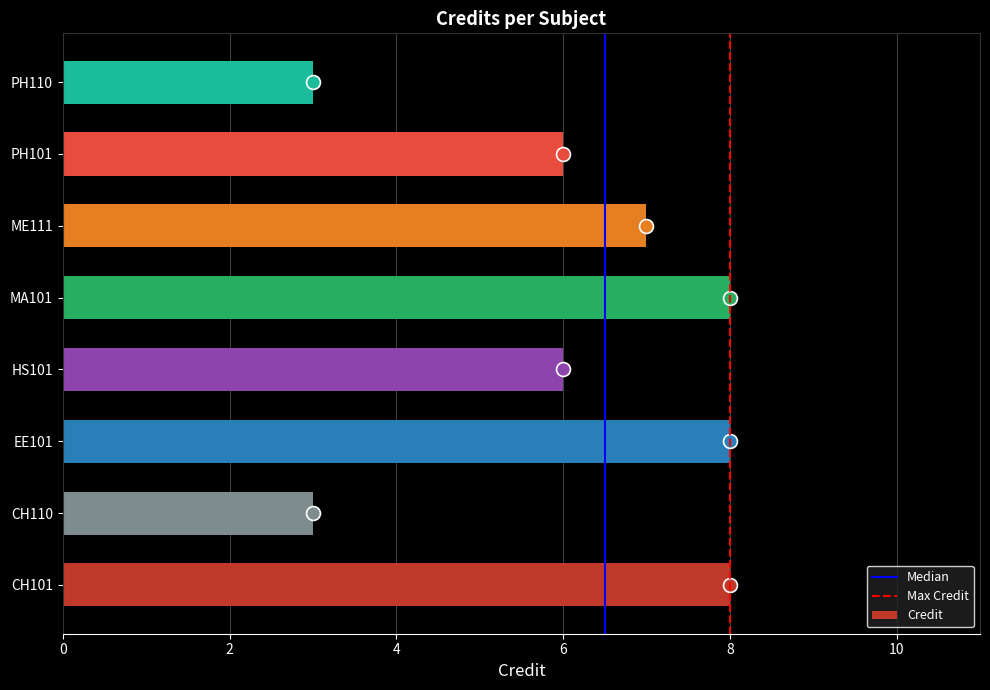

What is the average value?

6